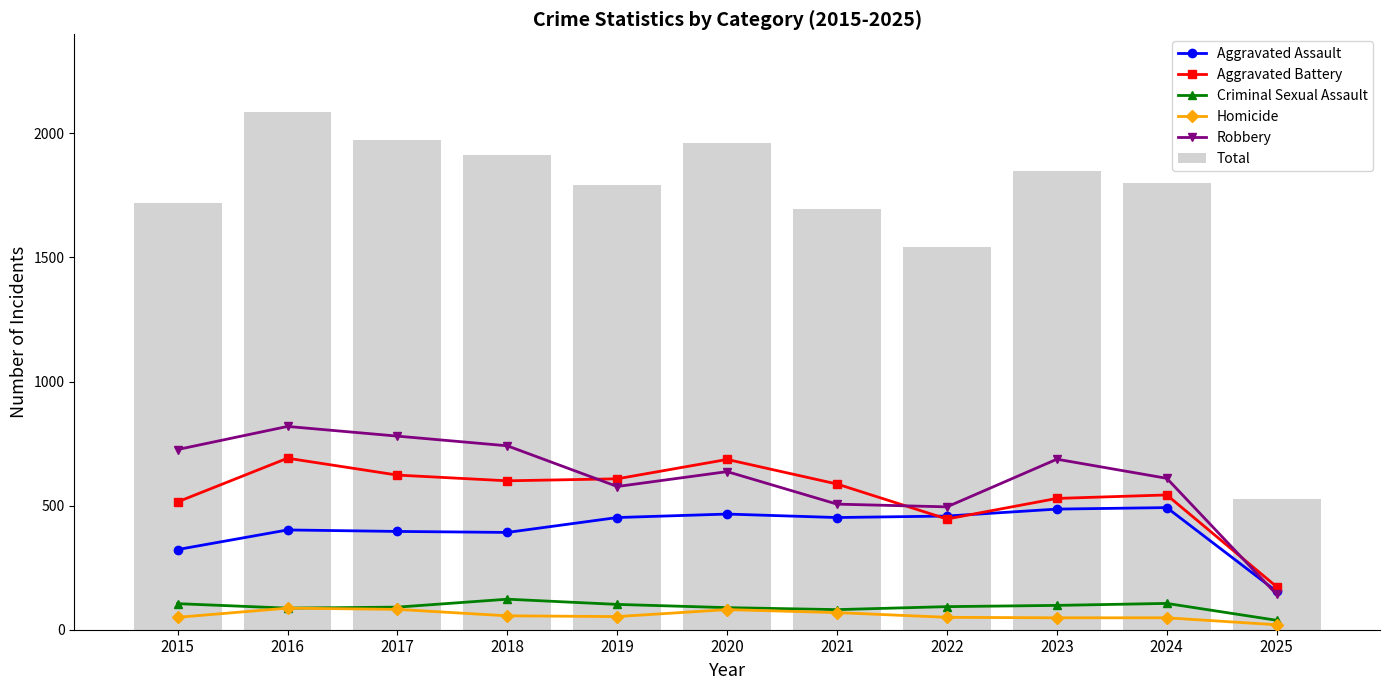

What is the sum of the Criminal Sexual Assault values at 2025 and 2017?

129